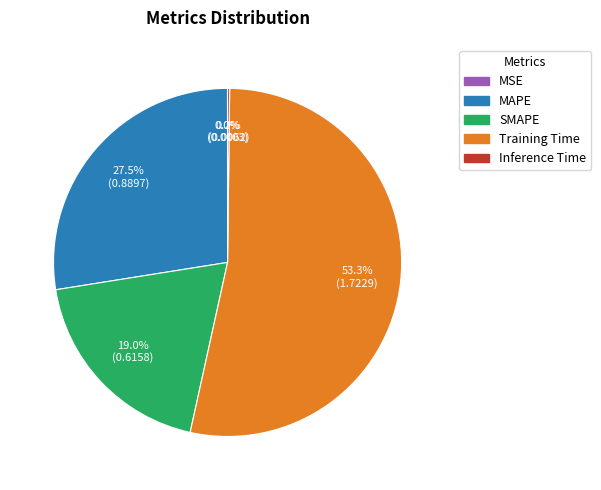

Do MAPE and SMAPE together represent more than half of the pie?

No